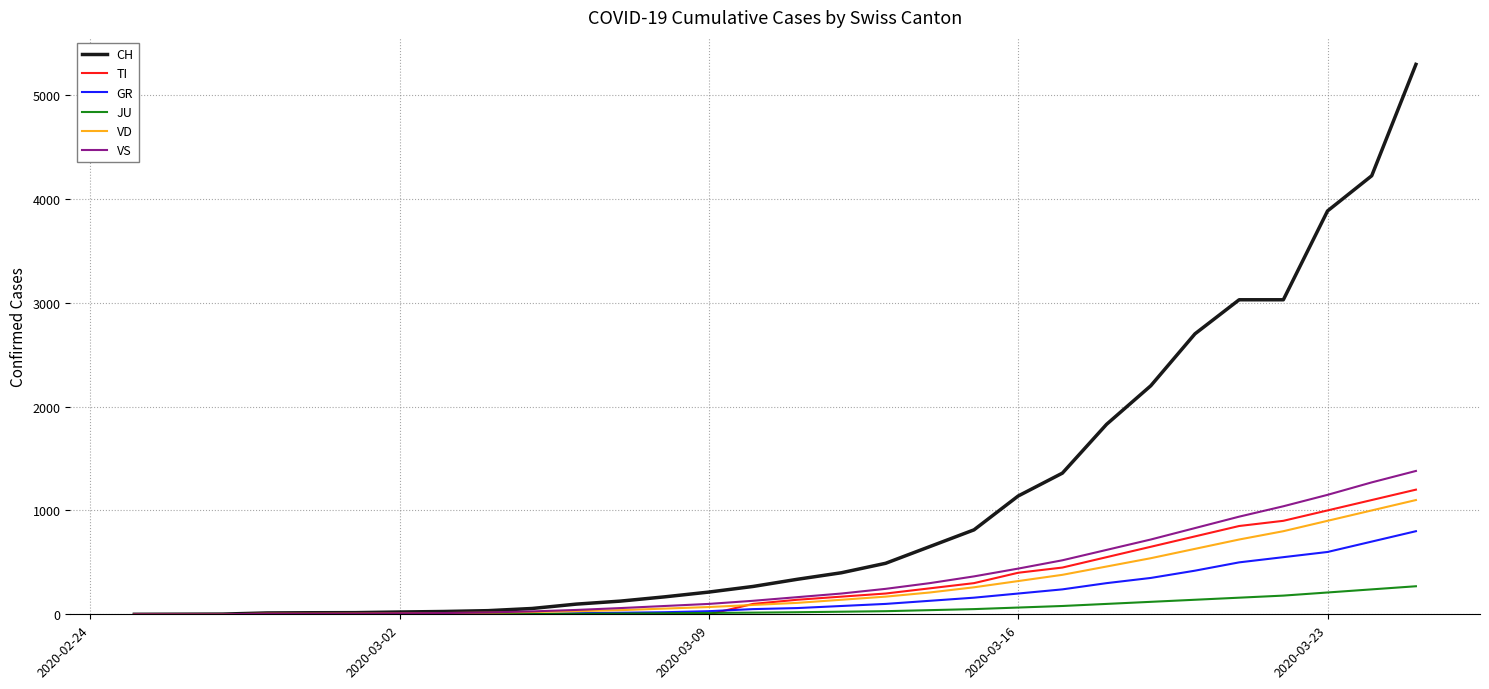

Which series has the largest range (max minus min)?

CH